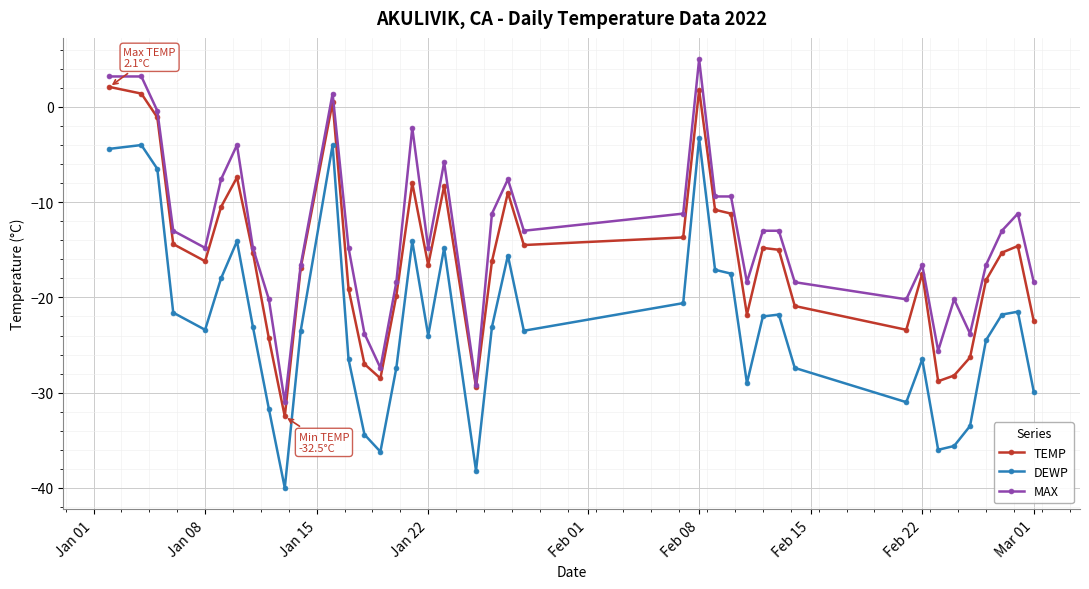

What is the value of the TEMP point at the 22nd from the left?

-9.0